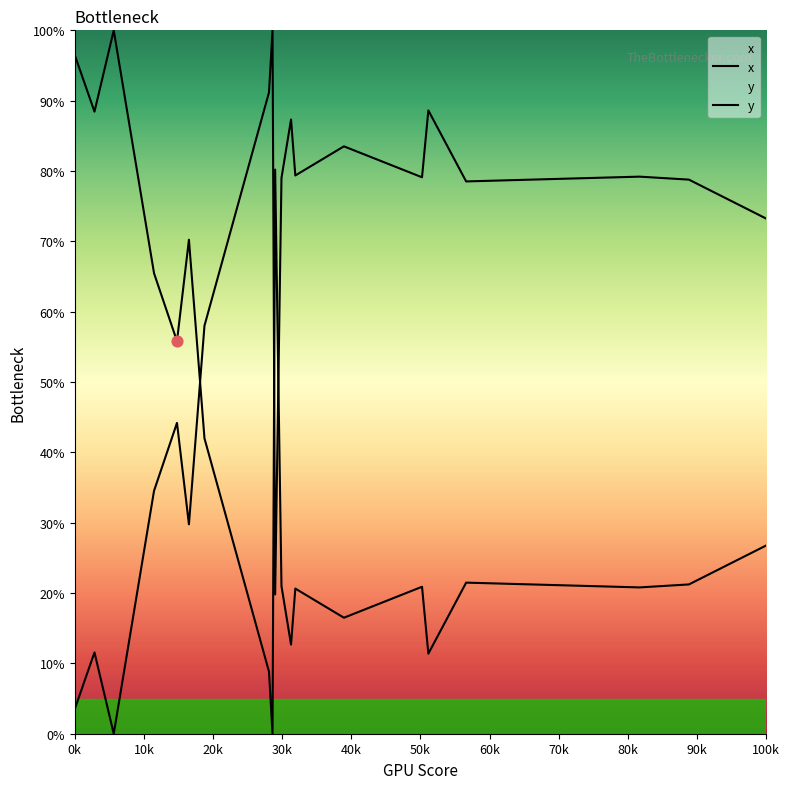

Which series contains the lowest Y value?

x